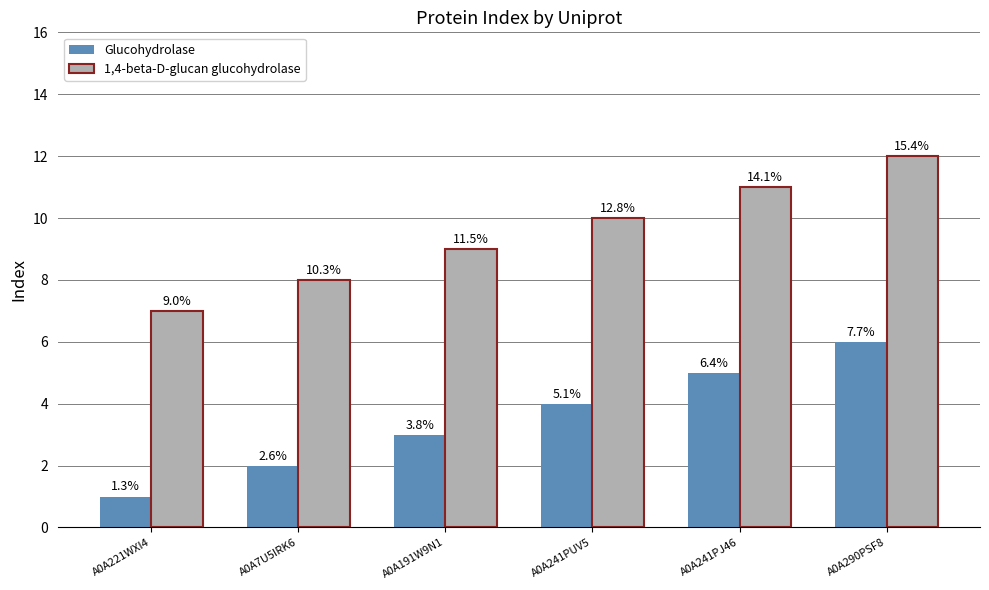

How many bars are there in total?

12